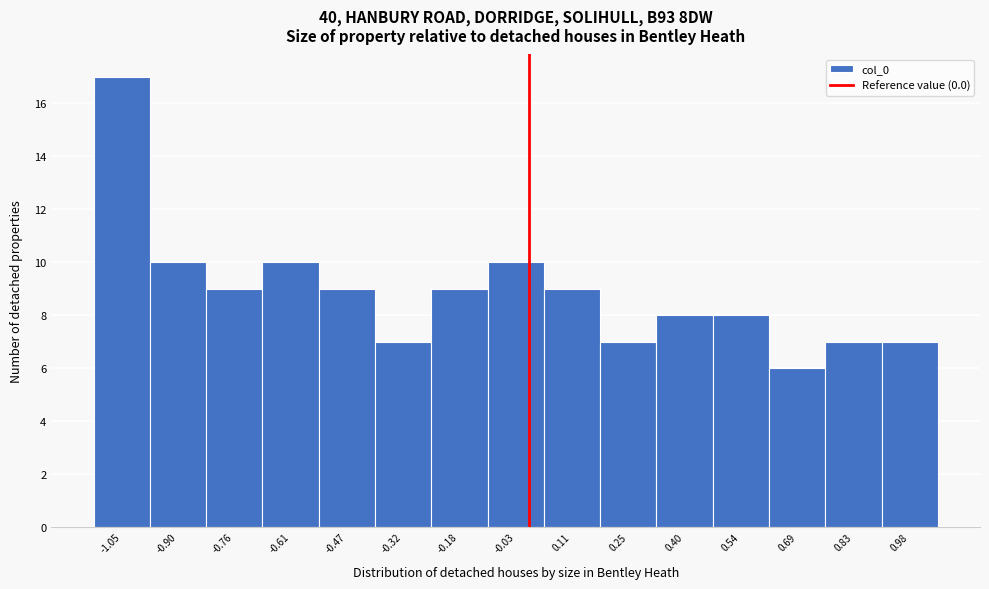

Reading left to right, list every bar in this chart as the range it spans on the x-axis followed by its height. Neither the bar edges nor the heights are printed on the chart, so give them approximately, as read against the axes.

-1.12 to -0.98: 17
-0.98 to -0.84: 10
-0.84 to -0.68: 9
-0.68 to -0.54: 10
-0.54 to -0.40: 9
-0.40 to -0.26: 7
-0.26 to -0.10: 9
-0.10 to 0.04: 10
0.04 to 0.18: 9
0.18 to 0.32: 7
0.32 to 0.48: 8
0.48 to 0.62: 8
0.62 to 0.76: 6
0.76 to 0.90: 7
0.90 to 1.06: 7